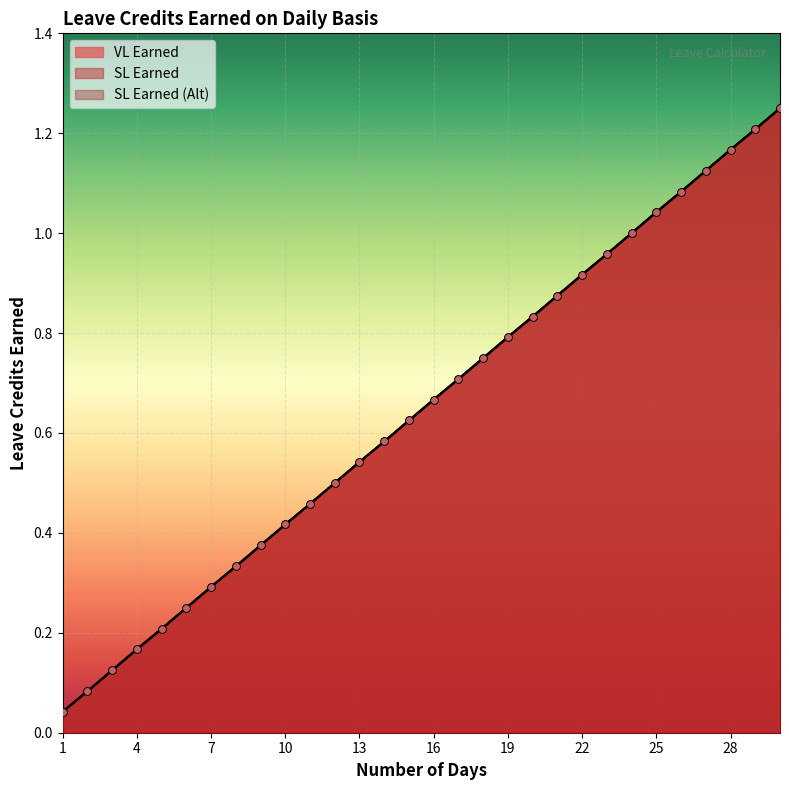

Which series reaches the minimum Y coordinate?

VL Earned